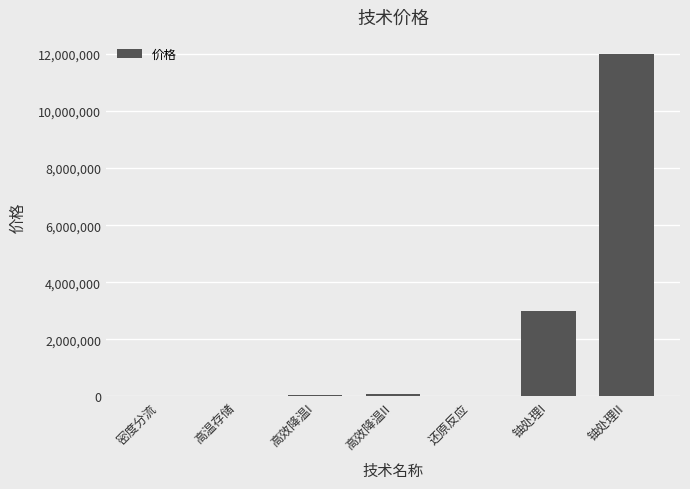

Where is the data nearest to the value 6001500?

铀处理I